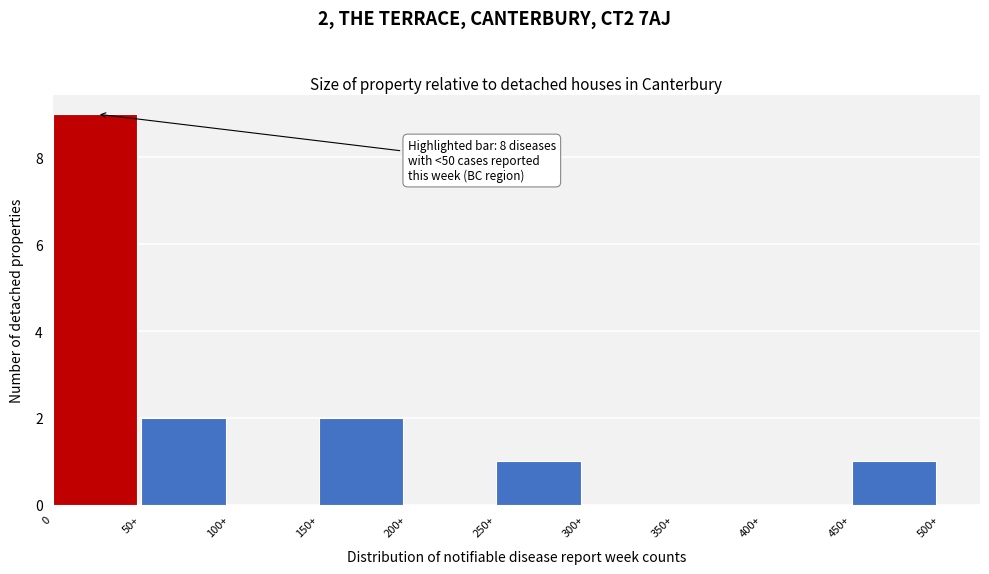

Reading left to right, list all the values displayed in this chart.

0=9	50+=2	100+=0	150+=2	200+=0	250+=1	300+=0	350+=0	400+=0	450+=1